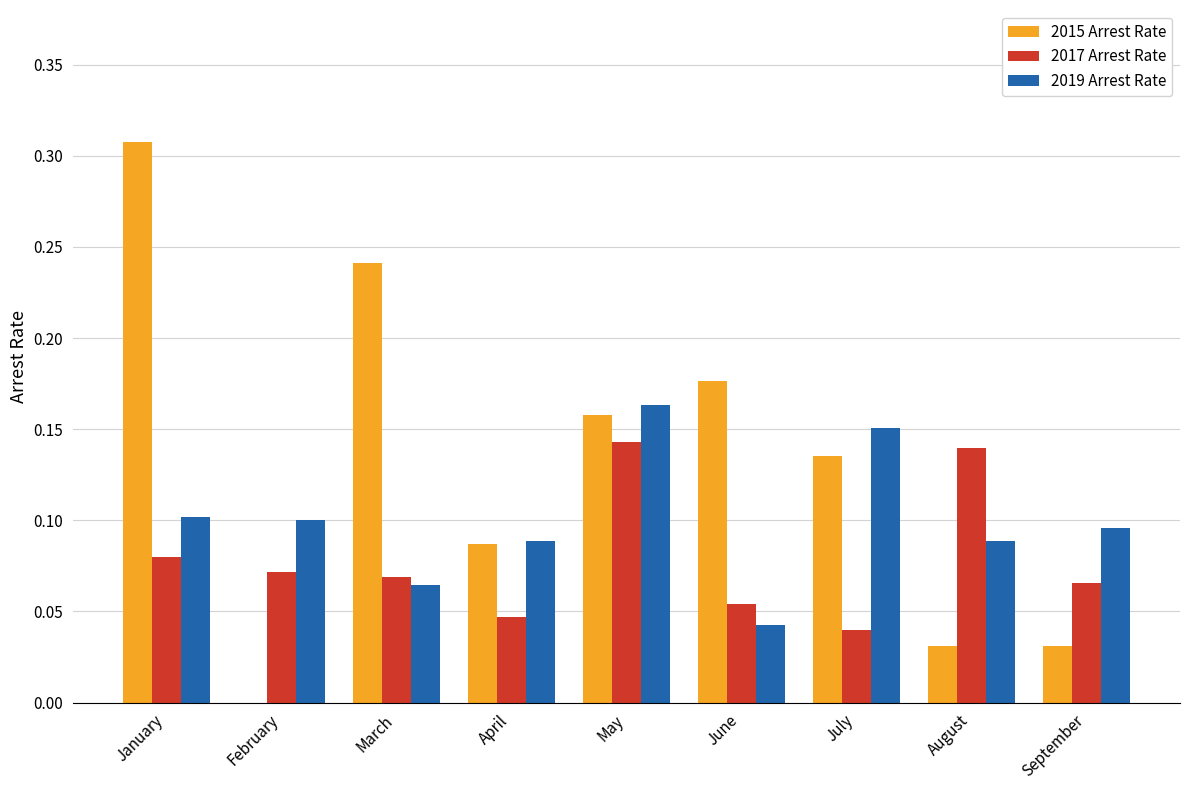

At which category is the sum across all series the highest?

January